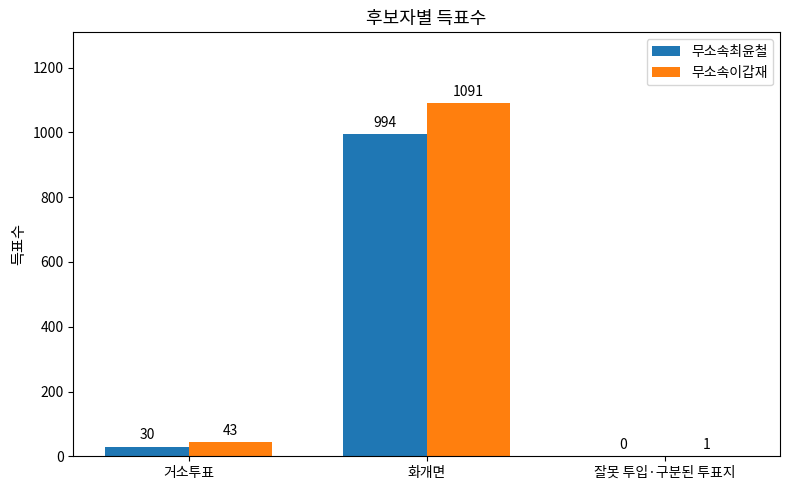

Between 거소투표 and 화개면, which series saw the biggest shift?

무소속이갑재